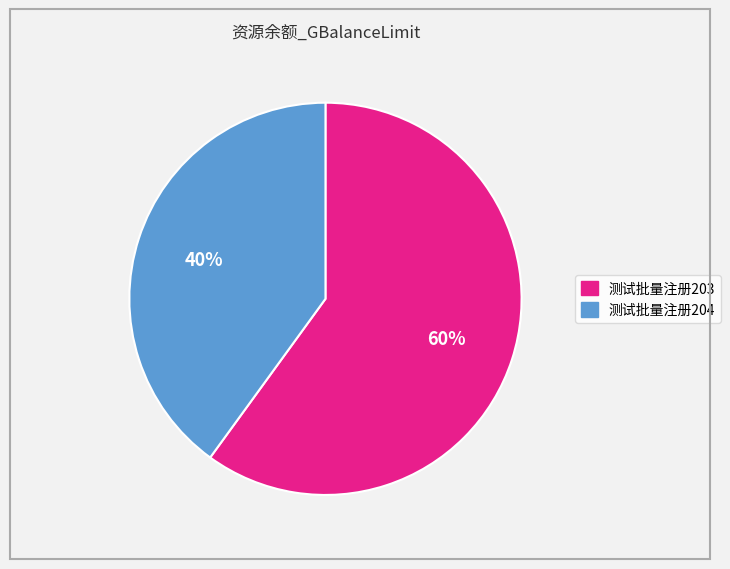

Is the sum of 测试批量注册204 and 测试批量注册203 greater than half?

Yes